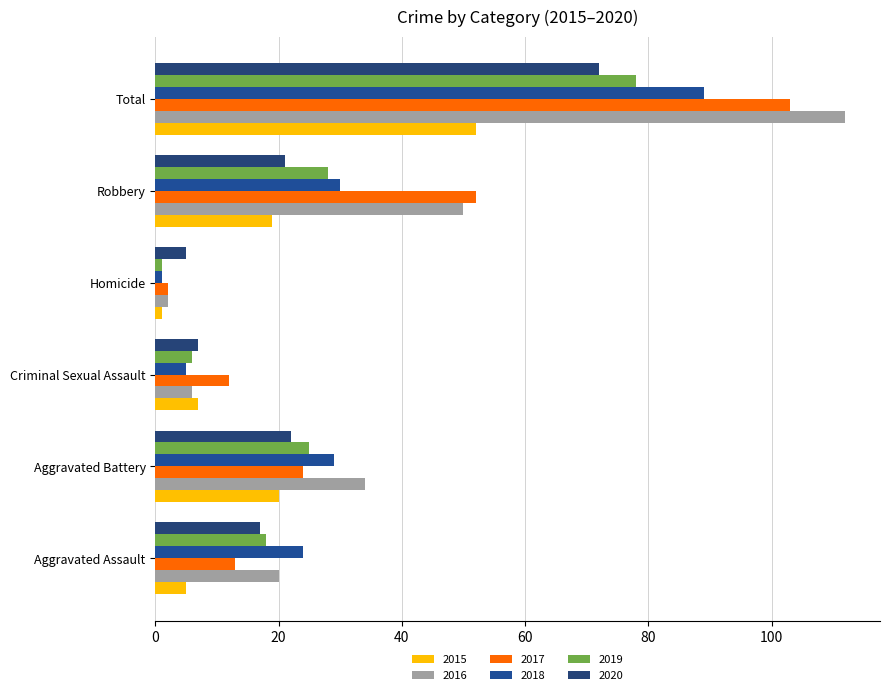

List the series in order of their peak value, highest first.

2016, 2017, 2018, 2019, 2020, 2015